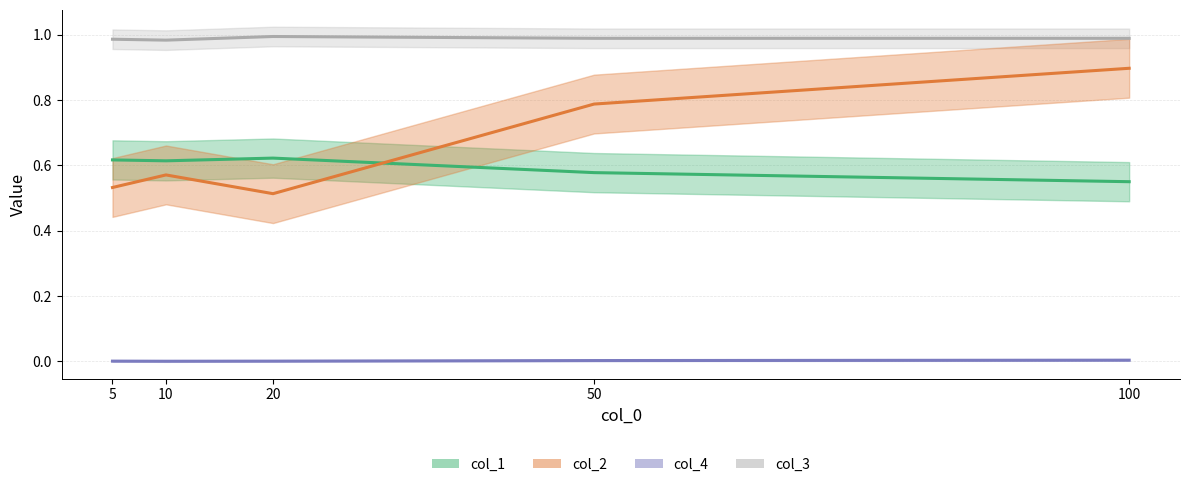

Where is col_4 nearest to the value 0?

10